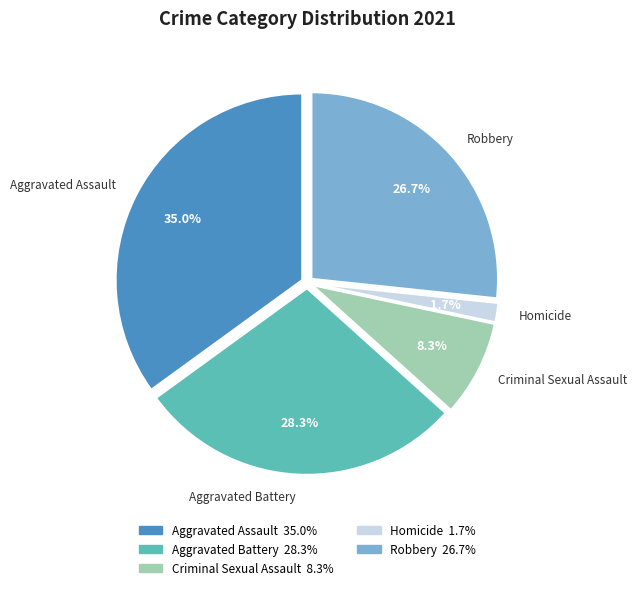

Between Criminal Sexual Assault and Homicide, which is larger?

Criminal Sexual Assault